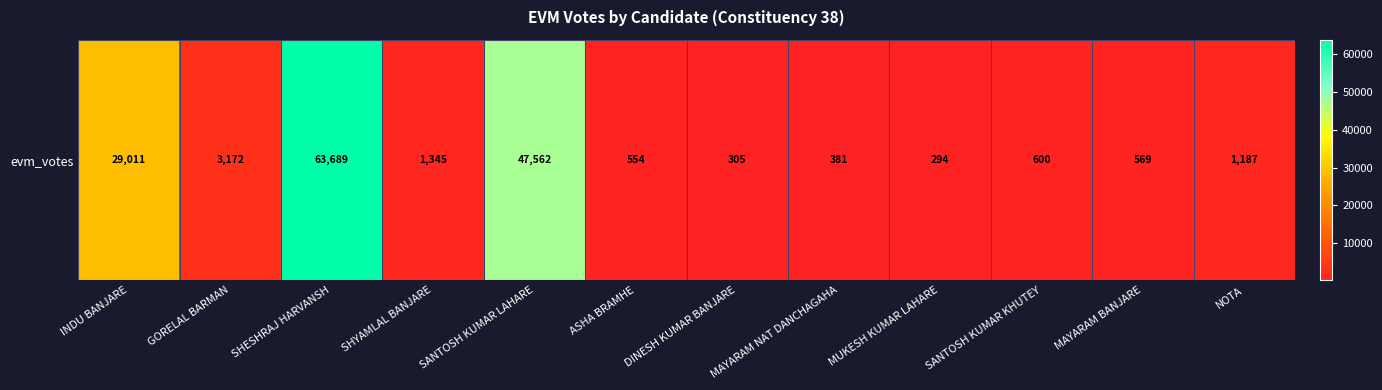

The value at SHESHRAJ HARVANSH is 63689. True or false?

True